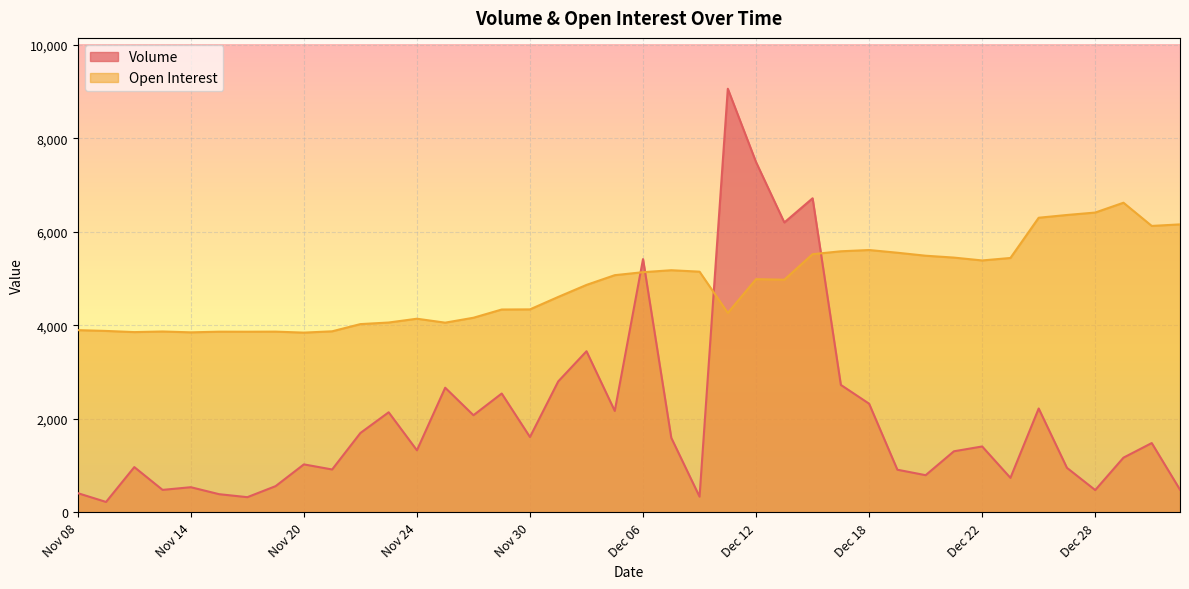

True or false: Volume has more than 2 interior local peaks.

True